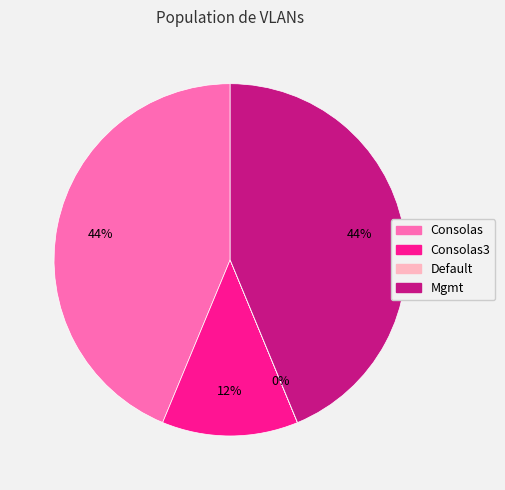

To the nearest percent, what is the difference between the largest and smallest slice percentages?

44%